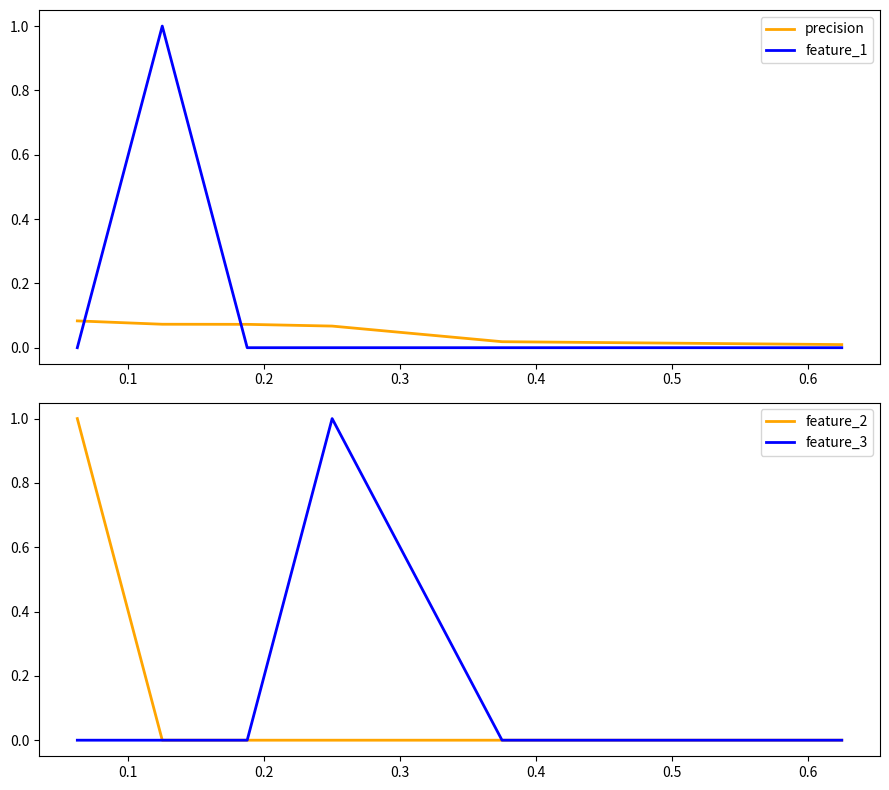

What is the difference between the maximum and minimum values in the feature_1 series?

1.0